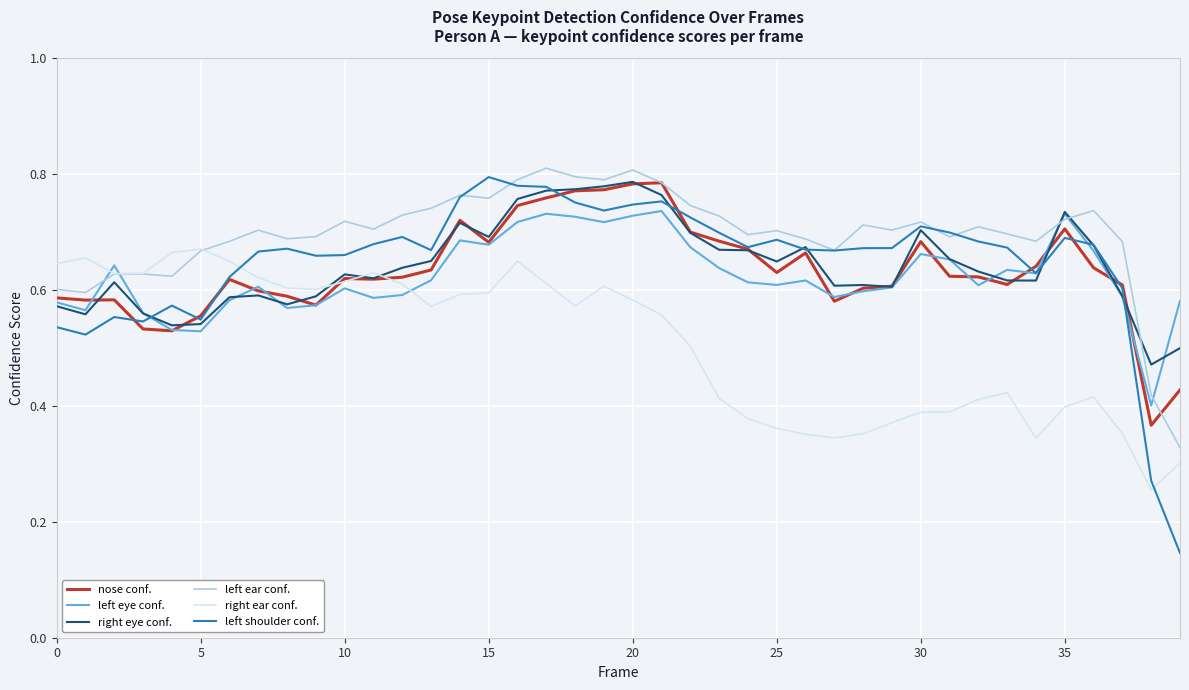

Which series has the largest total across all categories?

left ear conf.